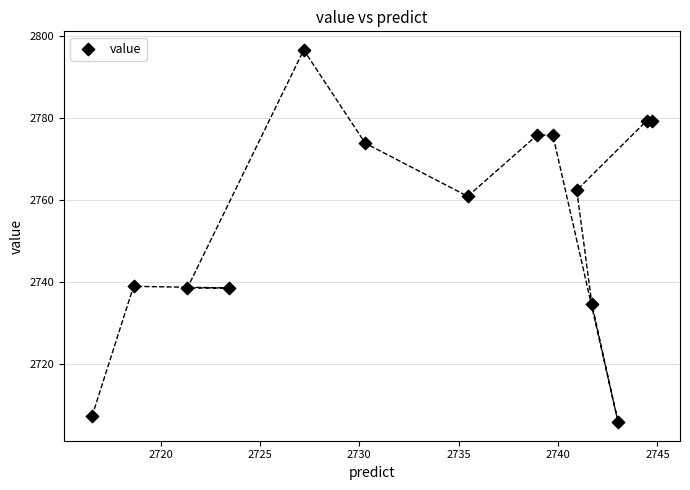

What Y value in the scatter plot is closest to 2751?

2760.9